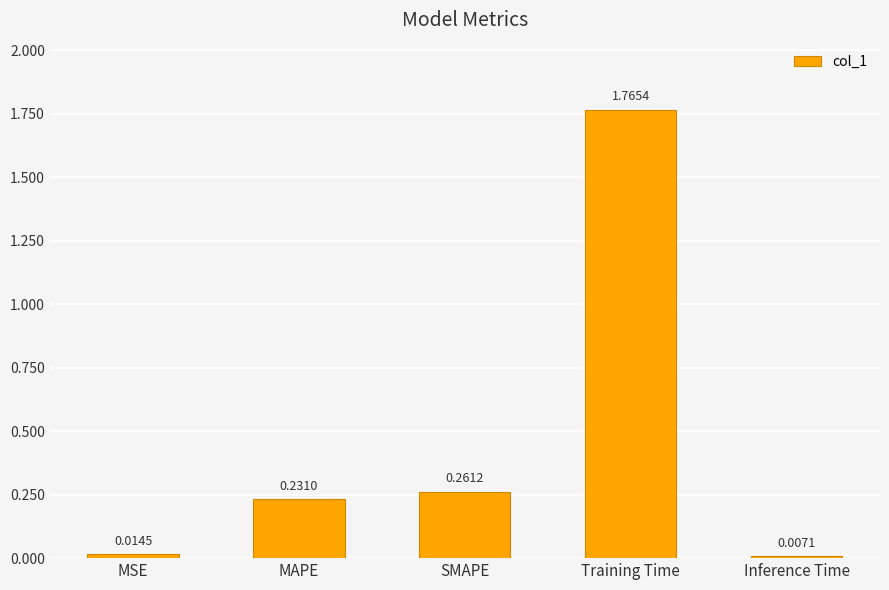

What is the change in value from SMAPE to Inference Time?

-0.3